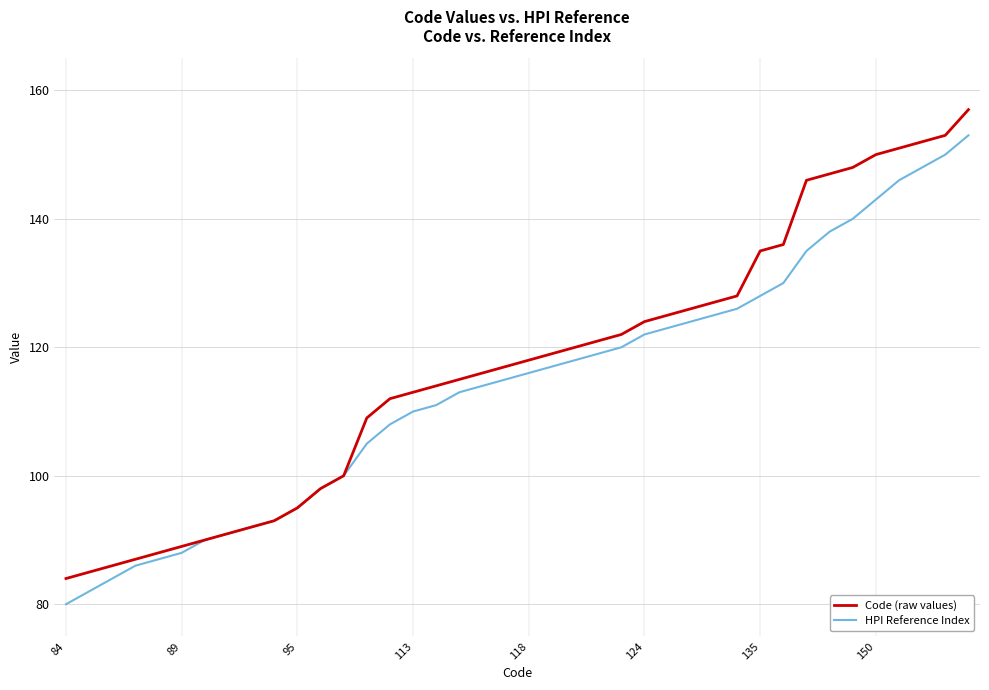

What is the minimum value shown in the chart?

80